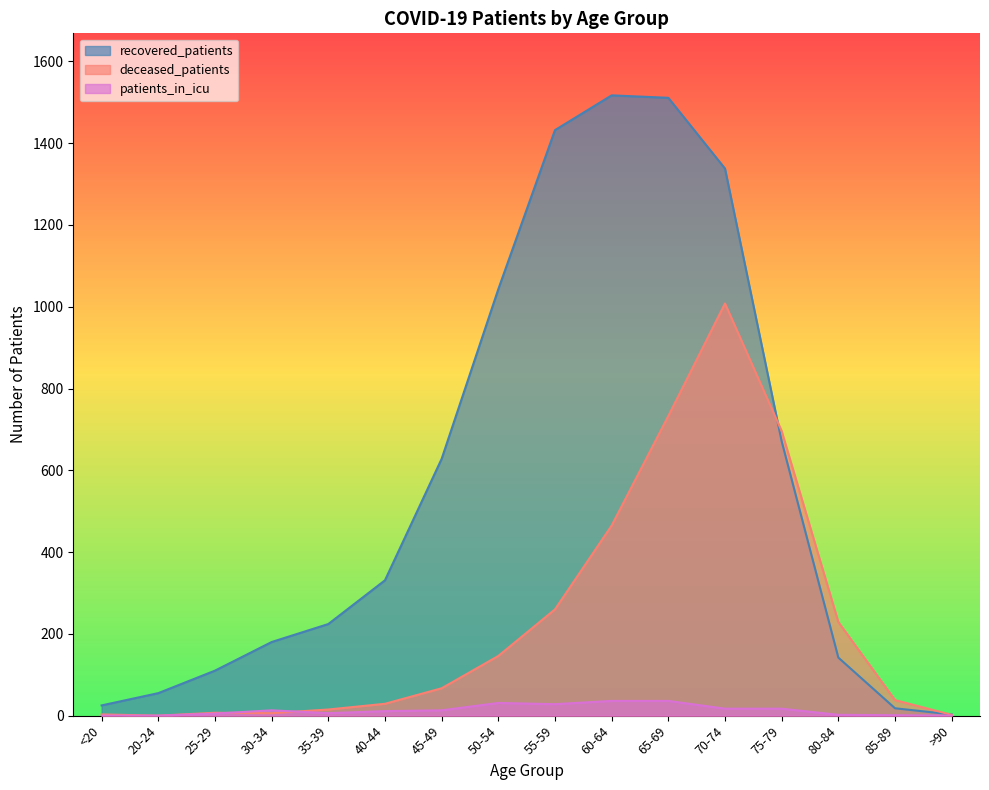

Which series has the largest range (max minus min)?

recovered_patients